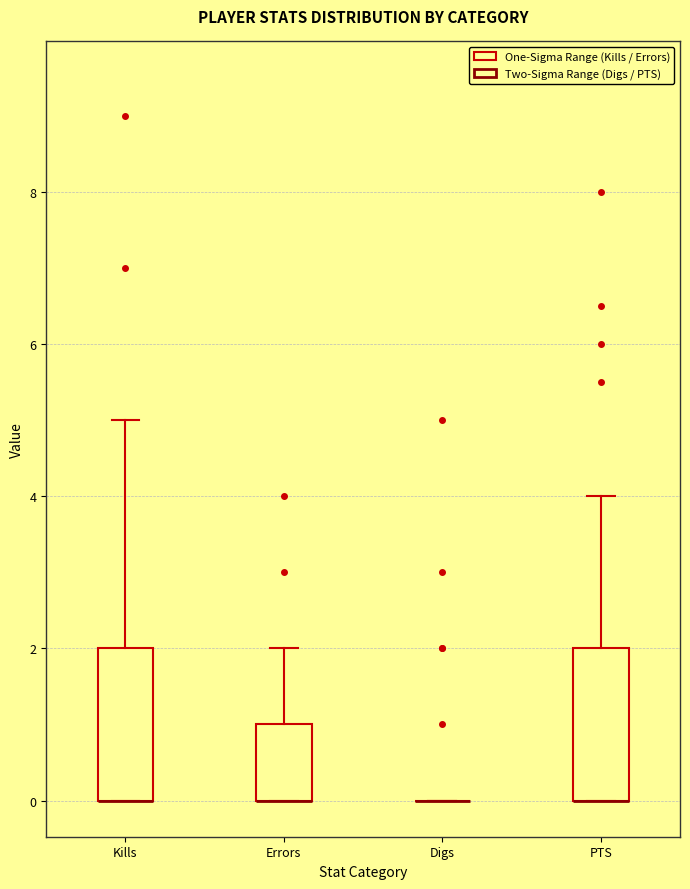

Reading left to right, read every box against the y-axis: the position of its median line, the range the box covers, and the ends of its whiskers. The values are not printed on the chart, so give them approximately, as read against the axis.

Kills: median 0 (drawn on the box's lower edge), box 0 to 2, whiskers 0 to 5
Errors: median 0 (drawn on the box's lower edge), box 0 to 1, whiskers 0 to 2
Digs: box collapsed to a line at 0, whiskers 0 to 0
PTS: median 0 (drawn on the box's lower edge), box 0 to 2, whiskers 0 to 4